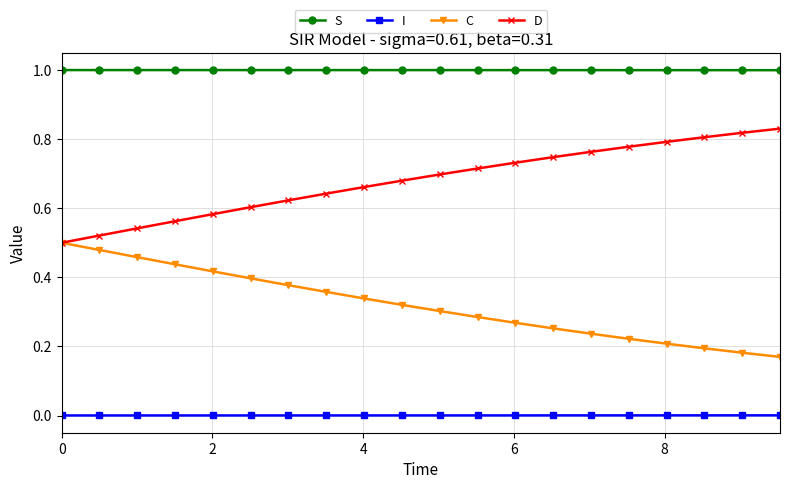

True or false: I and D cross at least once.

False